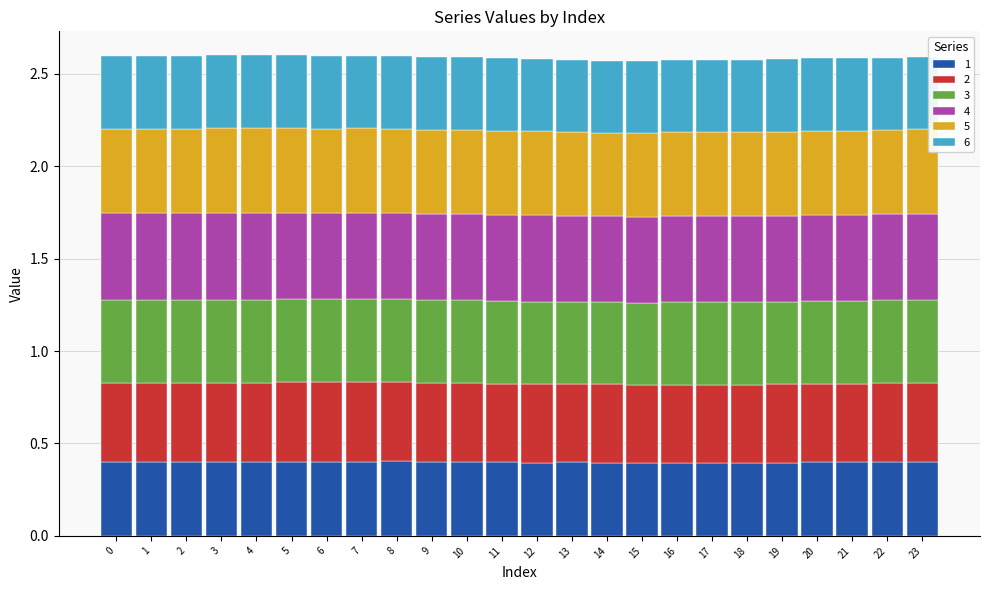

Count the 4 values in the range 0 to 1.

24